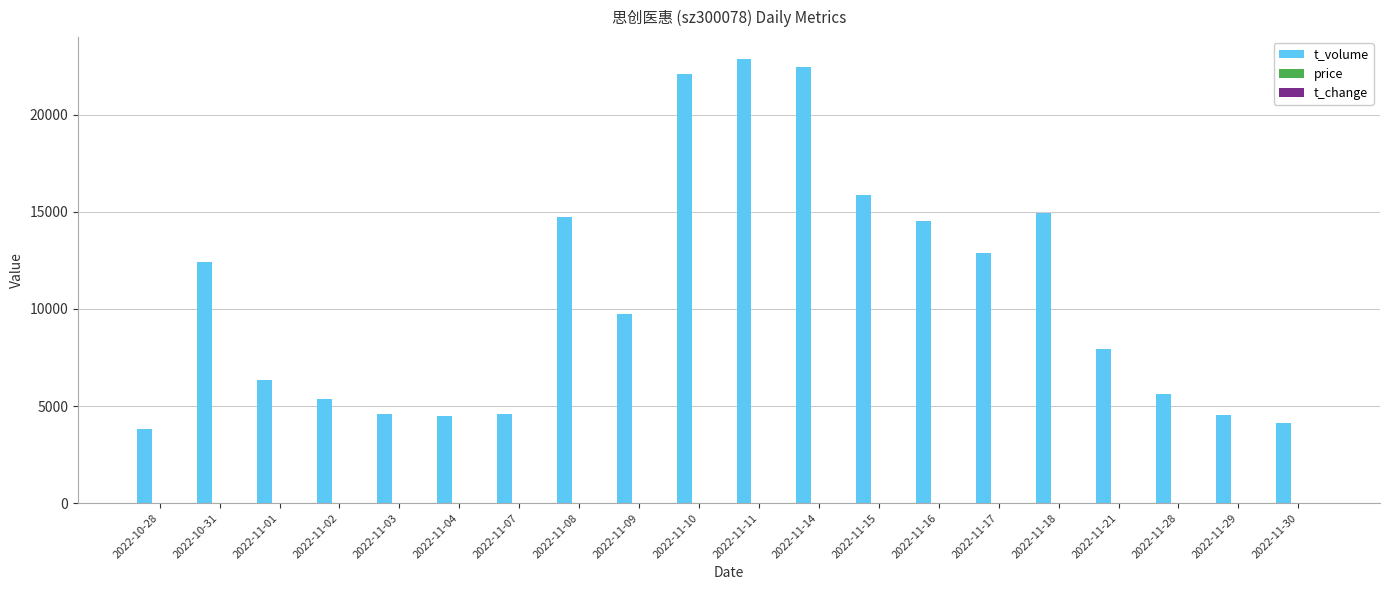

What is the maximum value shown in the chart?

22862.0